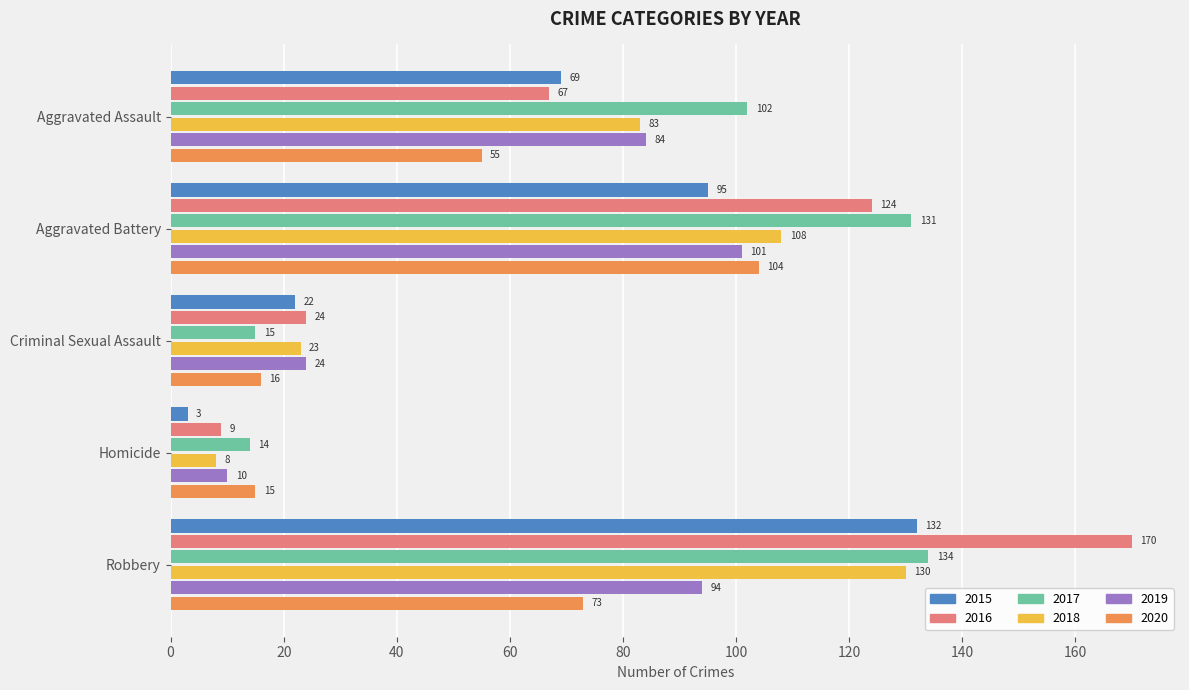

At which category is the sum across all series the highest?

Robbery